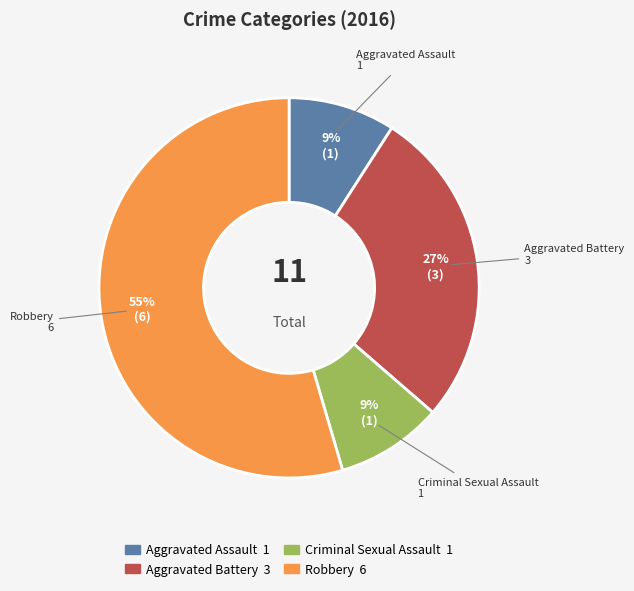

Is there a majority slice in this chart?

Yes